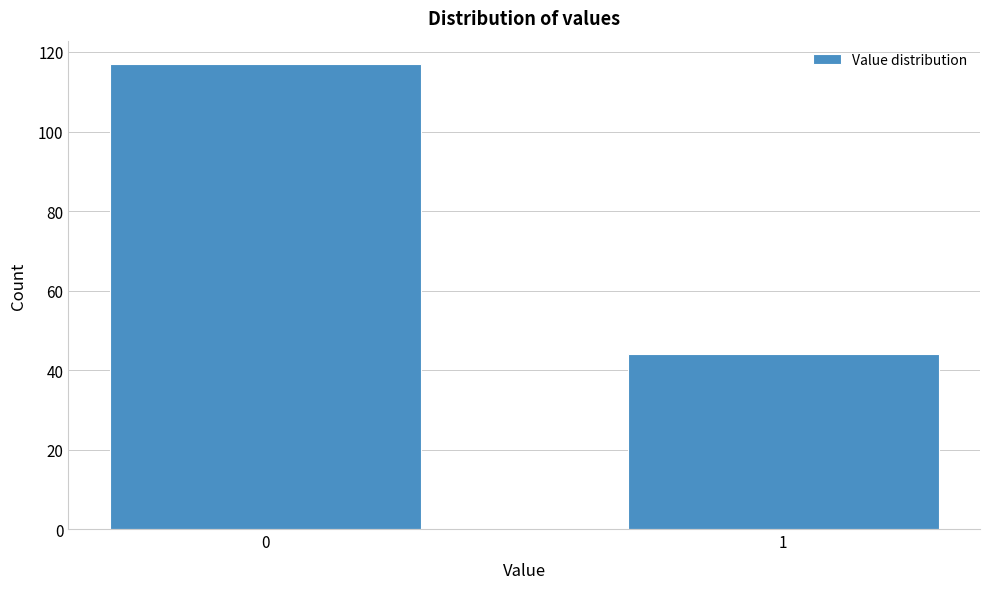

Reading left to right, what are all the values shown in this chart?

0=117	1=44